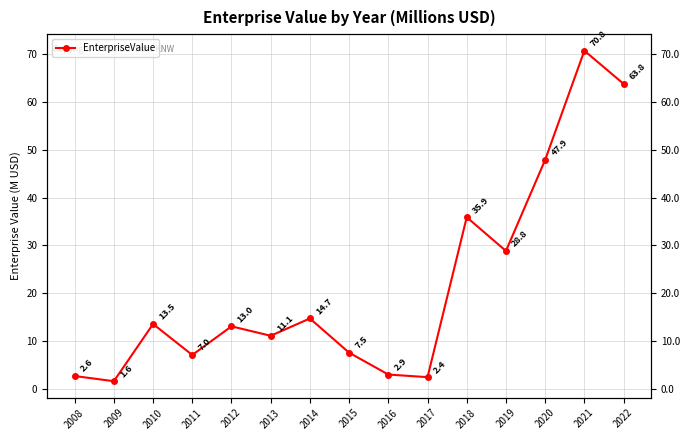

What is the value of the 12th point from the left?

28.8